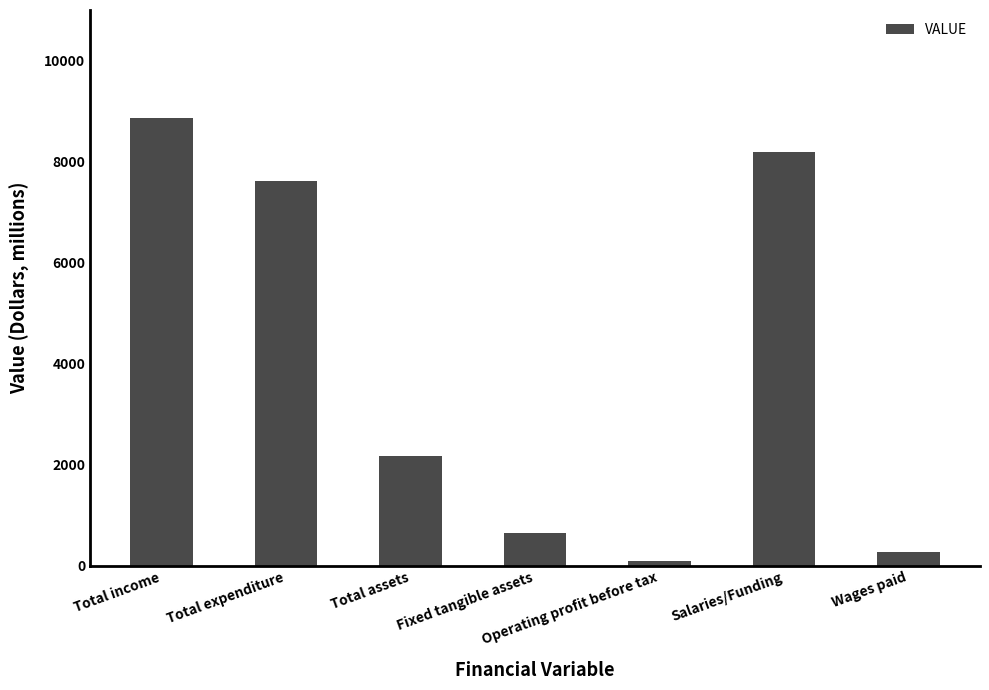

List the labels in order of value, smallest first.

Operating profit before tax, Wages paid, Fixed tangible assets, Total assets, Total expenditure, Salaries/Funding, Total income